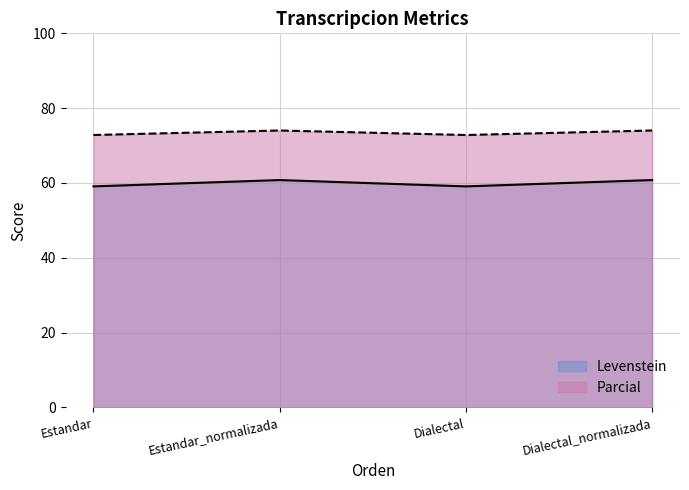

Read the Levenstein value at Estandar_normalizada.

60.8